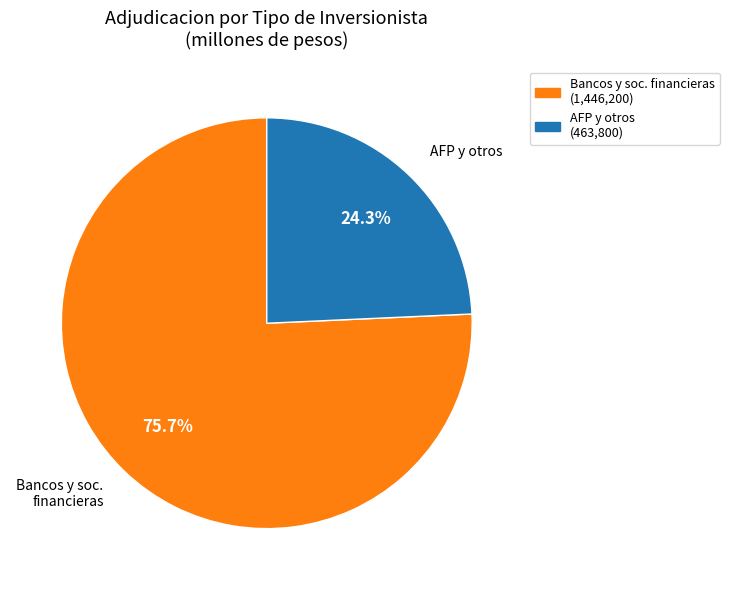

Between AFP y otros and Bancos y soc. financieras, which is larger?

Bancos y soc. financieras